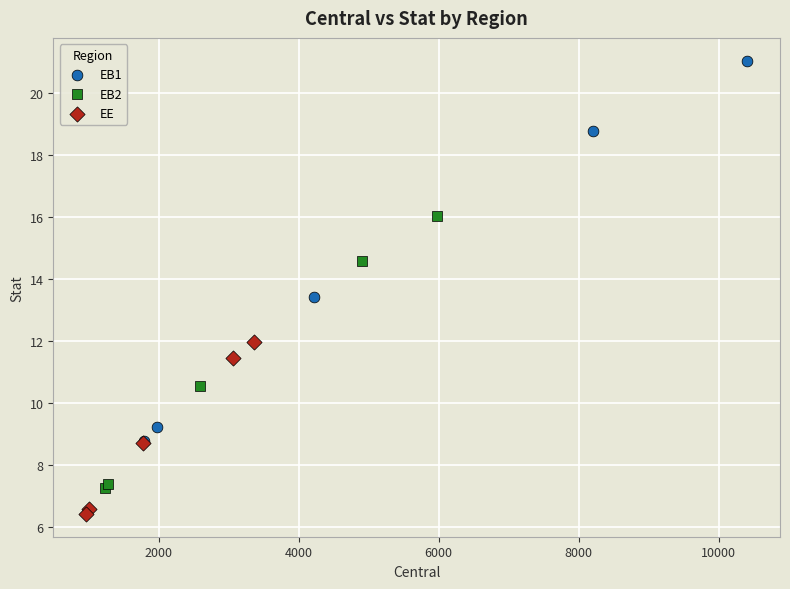

Which series reaches the minimum Y coordinate?

EE